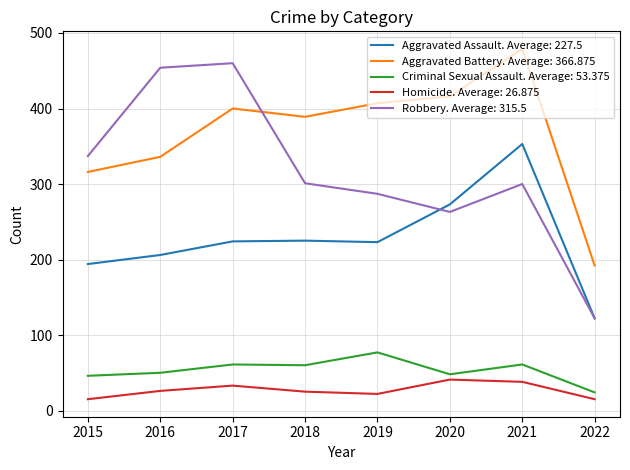

At which category is the sum across all series the highest?

2021